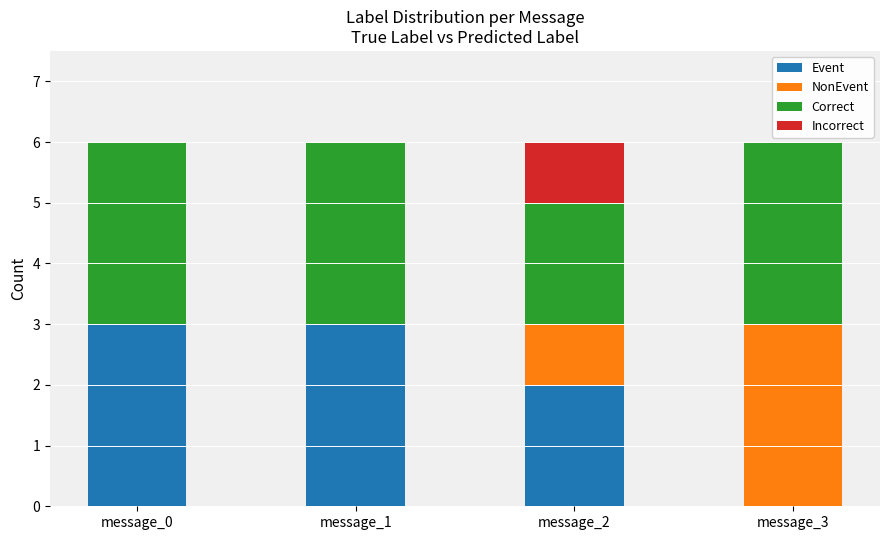

What is the maximum value for Event?

3